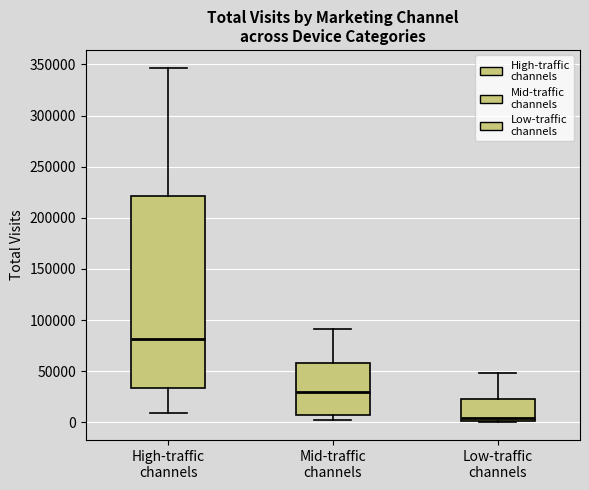

Where does the upper whisker of the box for High-traffic channels end on the y-axis? The values are not printed on the chart, so give them approximately, as read against the axis.

345000